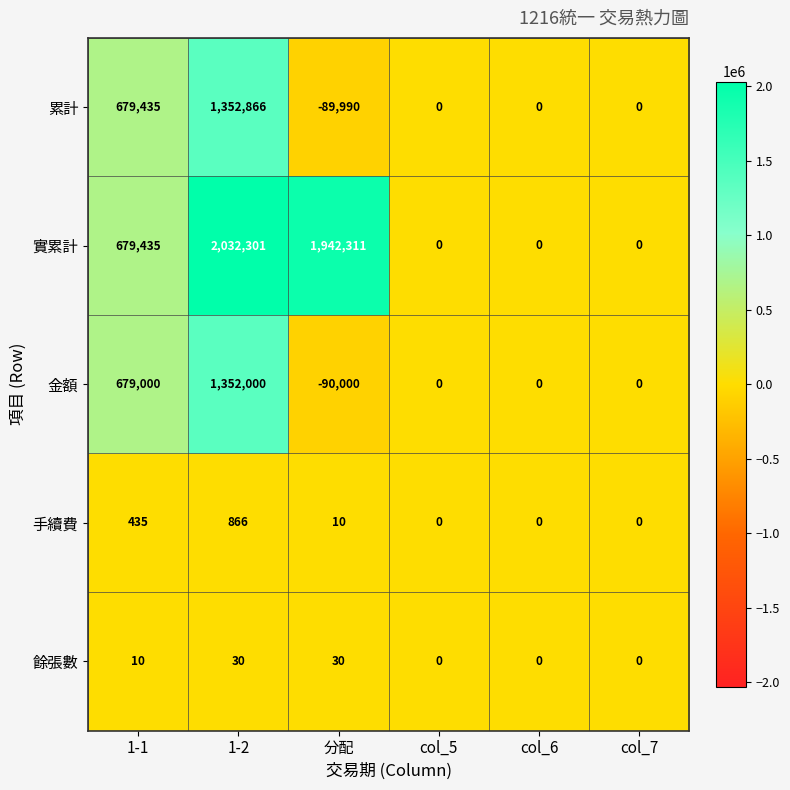

What is the difference between the maximum and minimum values in the 餘張數 series?

30